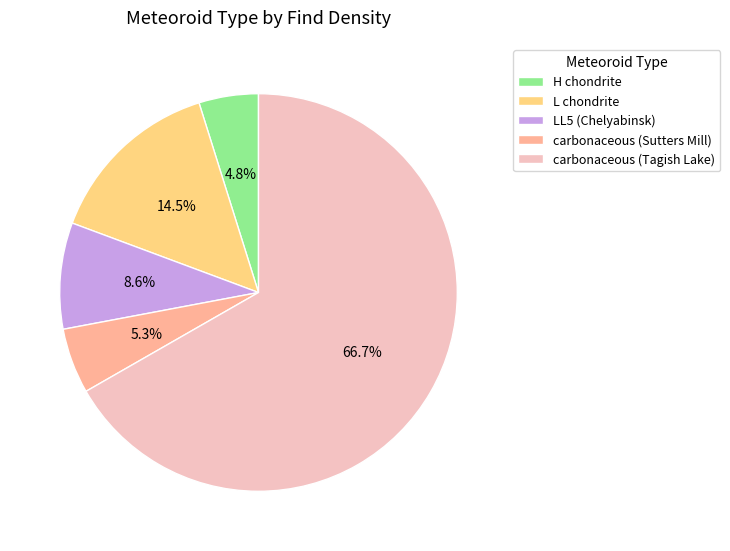

Is the sum of carbonaceous (Tagish Lake) and L chondrite greater than half?

Yes